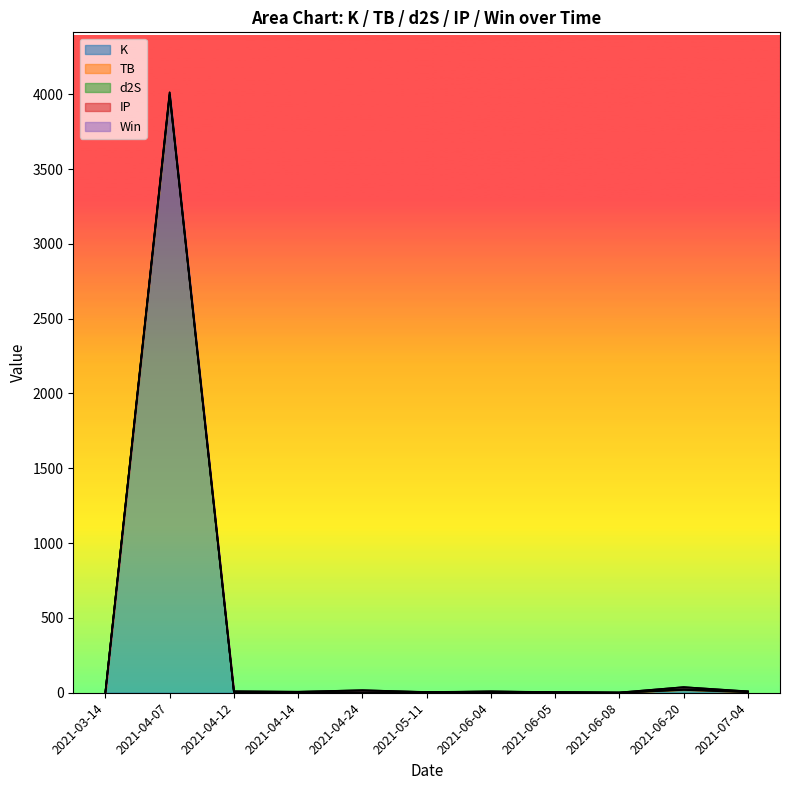

At which label is K closest to 1996?

2021-06-20